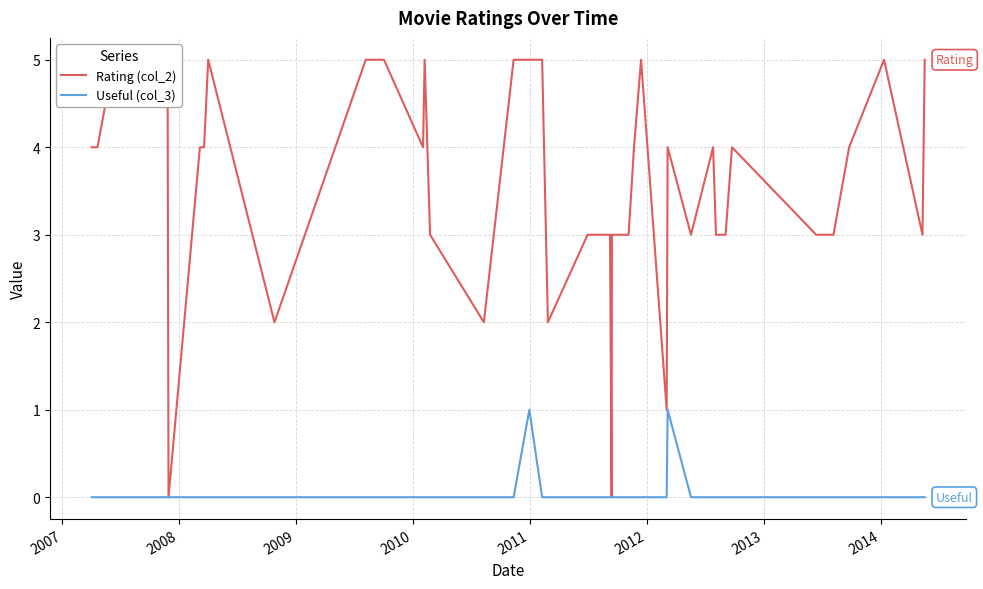

What are all the series names shown in the legend?

Rating (col_2), Useful (col_3)